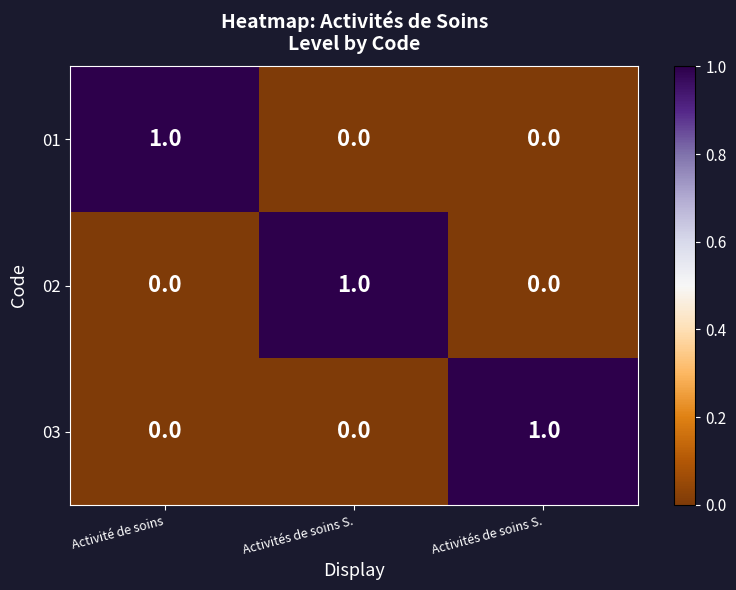

Which series has the widest spread of values?

01